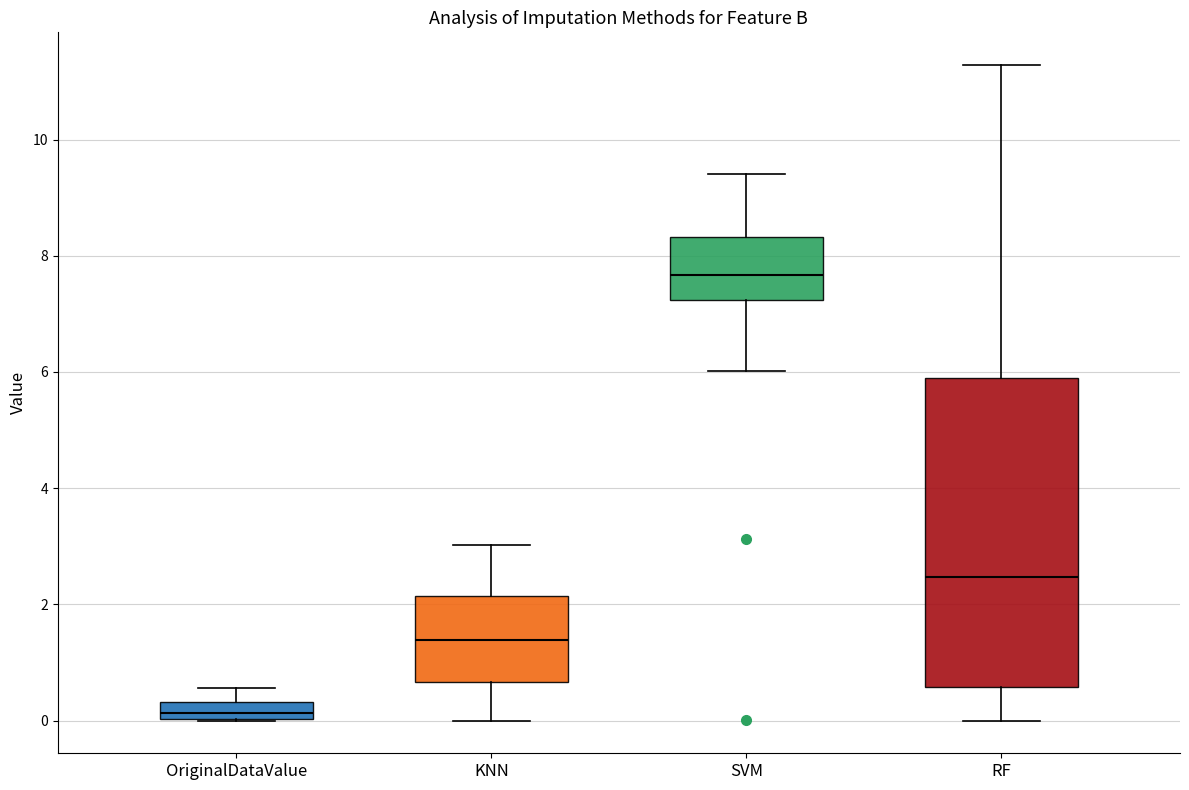

Which box's median line is the lowest?

OriginalDataValue